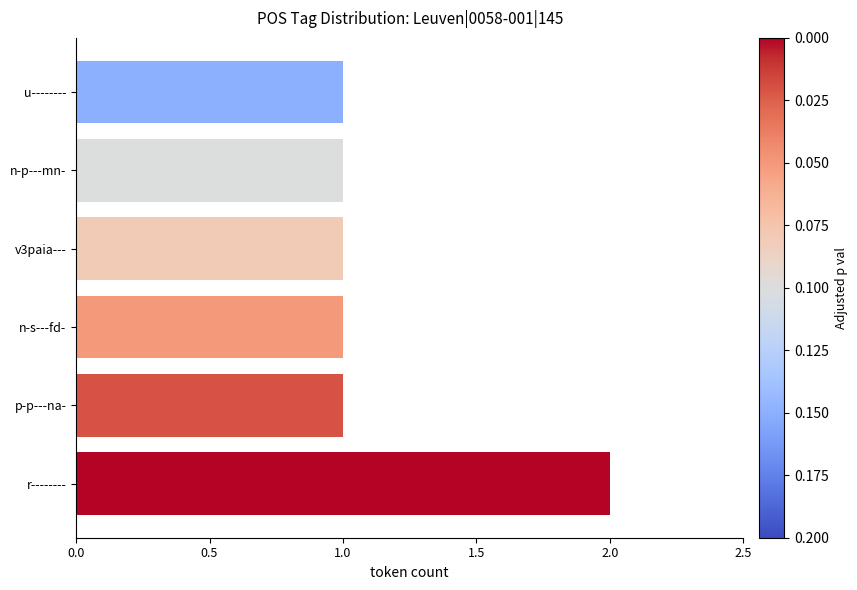

Approximately how many times larger is the value at r-------- compared to n-p---mn-?

2.0